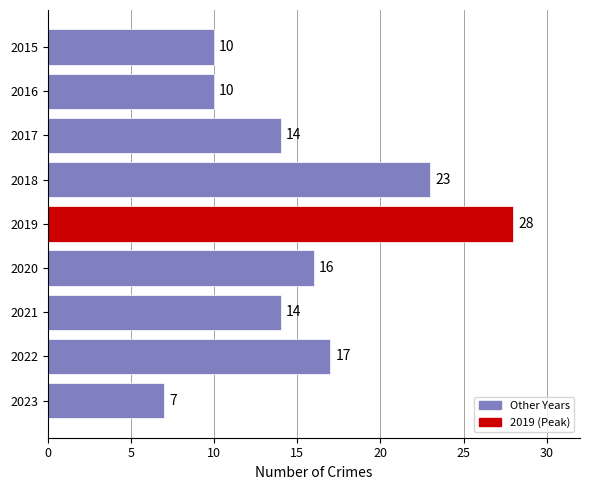

Reading top to bottom, extract all data points from this chart.

2015=10	2016=10	2017=14	2018=23	2019=28	2020=16	2021=14	2022=17	2023=7